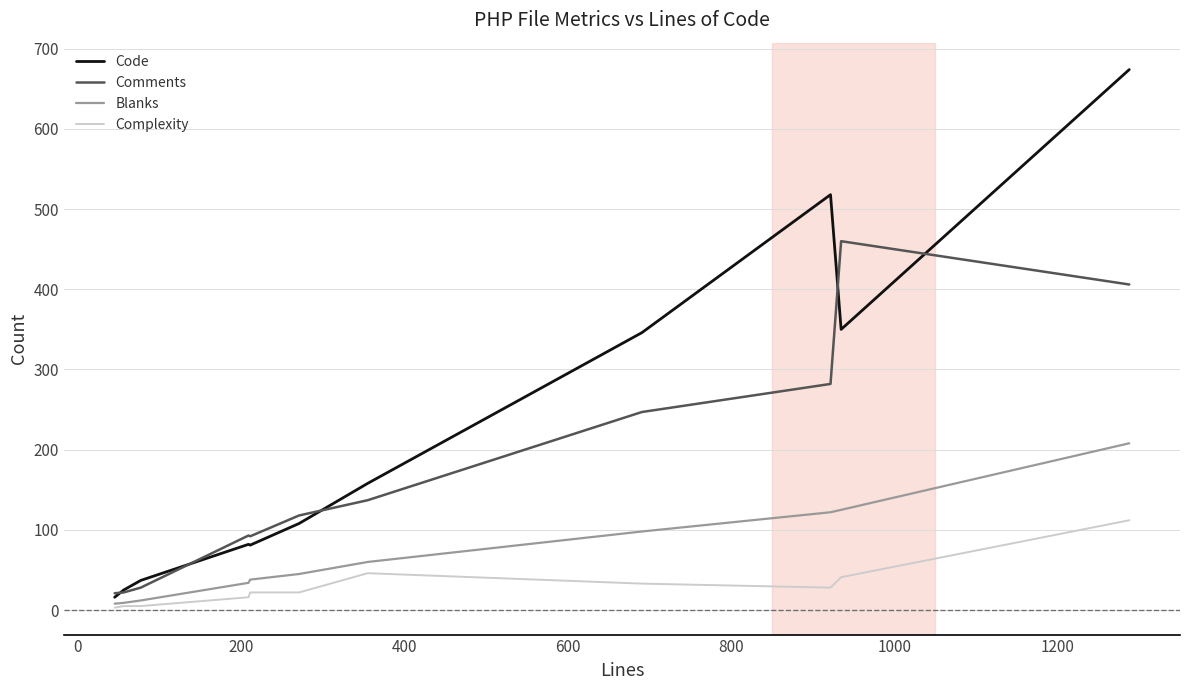

What is the difference between the maximum and second lowest values in the Code series?

649